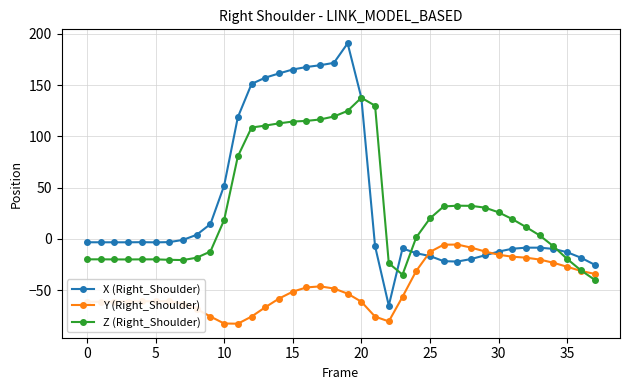

How many times do Z (Right_Shoulder) and Y (Right_Shoulder) cross each other?

1